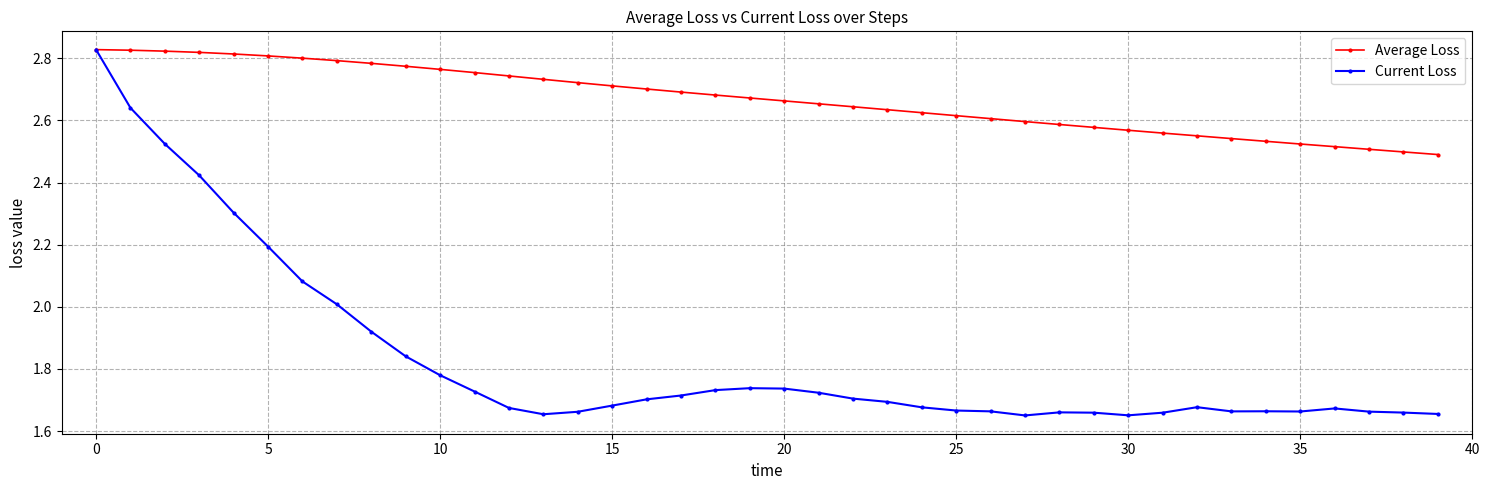

In Current Loss, how many points are lower than both neighbors (excluding endpoints)?

5